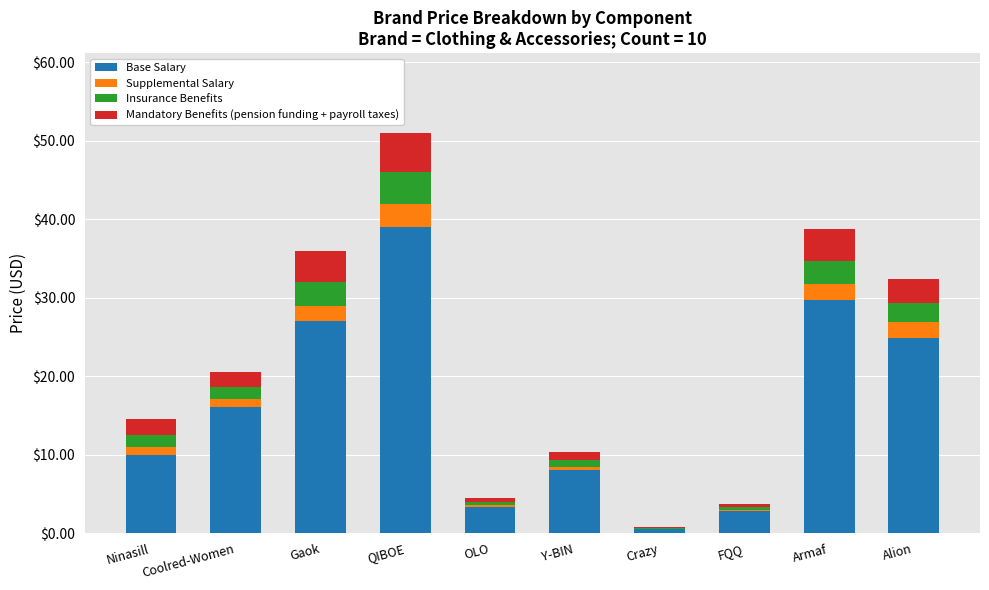

How many values in the Base Salary series exceed 16?

5